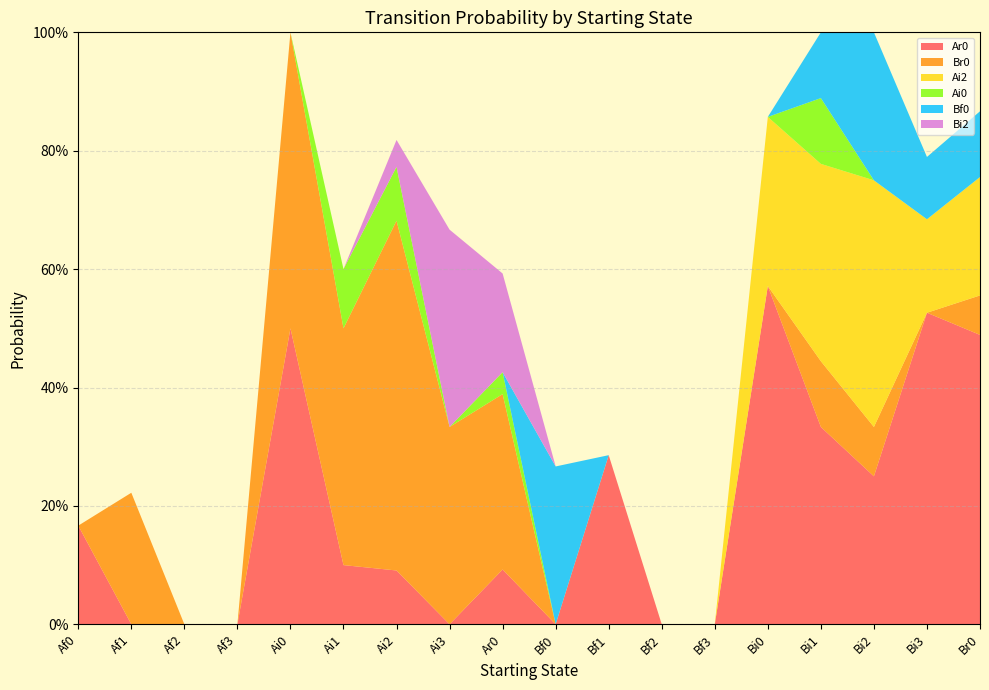

Reading left to right, list all the values displayed in this chart.

Ar0: Af0=0.2	Af1=0.0	Af2=0.0	Af3=0.0	Ai0=0.5	Ai1=0.1	Ai2=0.1	Ai3=0.0	Ar0=0.1	Bf0=0.0	Bf1=0.3	Bf2=0.0	Bf3=0.0	Bi0=0.6	Bi1=0.3	Bi2=0.2	Bi3=0.5	Br0=0.5
Br0: Af0=0.0	Af1=0.2	Af2=0.0	Af3=0.0	Ai0=0.5	Ai1=0.4	Ai2=0.6	Ai3=0.3	Ar0=0.3	Bf0=0.0	Bf1=0.0	Bf2=0.0	Bf3=0.0	Bi0=0.0	Bi1=0.1	Bi2=0.1	Bi3=0.0	Br0=0.1
Ai2: Af0=0.0	Af1=0.0	Af2=0.0	Af3=0.0	Ai0=0.0	Ai1=0.0	Ai2=0.0	Ai3=0.0	Ar0=0.0	Bf0=0.0	Bf1=0.0	Bf2=0.0	Bf3=0.0	Bi0=0.3	Bi1=0.3	Bi2=0.4	Bi3=0.2	Br0=0.2
Ai0: Af0=0.0	Af1=0.0	Af2=0.0	Af3=0.0	Ai0=0.0	Ai1=0.1	Ai2=0.1	Ai3=0.0	Ar0=0.0	Bf0=0.0	Bf1=0.0	Bf2=0.0	Bf3=0.0	Bi0=0.0	Bi1=0.1	Bi2=0.0	Bi3=0.0	Br0=0.0
Bf0: Af0=0.0	Af1=0.0	Af2=0.0	Af3=0.0	Ai0=0.0	Ai1=0.0	Ai2=0.0	Ai3=0.0	Ar0=0.0	Bf0=0.3	Bf1=0.0	Bf2=0.0	Bf3=0.0	Bi0=0.0	Bi1=0.1	Bi2=0.2	Bi3=0.1	Br0=0.1
Bi2: Af0=0.0	Af1=0.0	Af2=0.0	Af3=0.0	Ai0=0.0	Ai1=0.0	Ai2=0.0	Ai3=0.3	Ar0=0.2	Bf0=0.0	Bf1=0.0	Bf2=0.0	Bf3=0.0	Bi0=0.0	Bi1=0.0	Bi2=0.0	Bi3=0.0	Br0=0.0